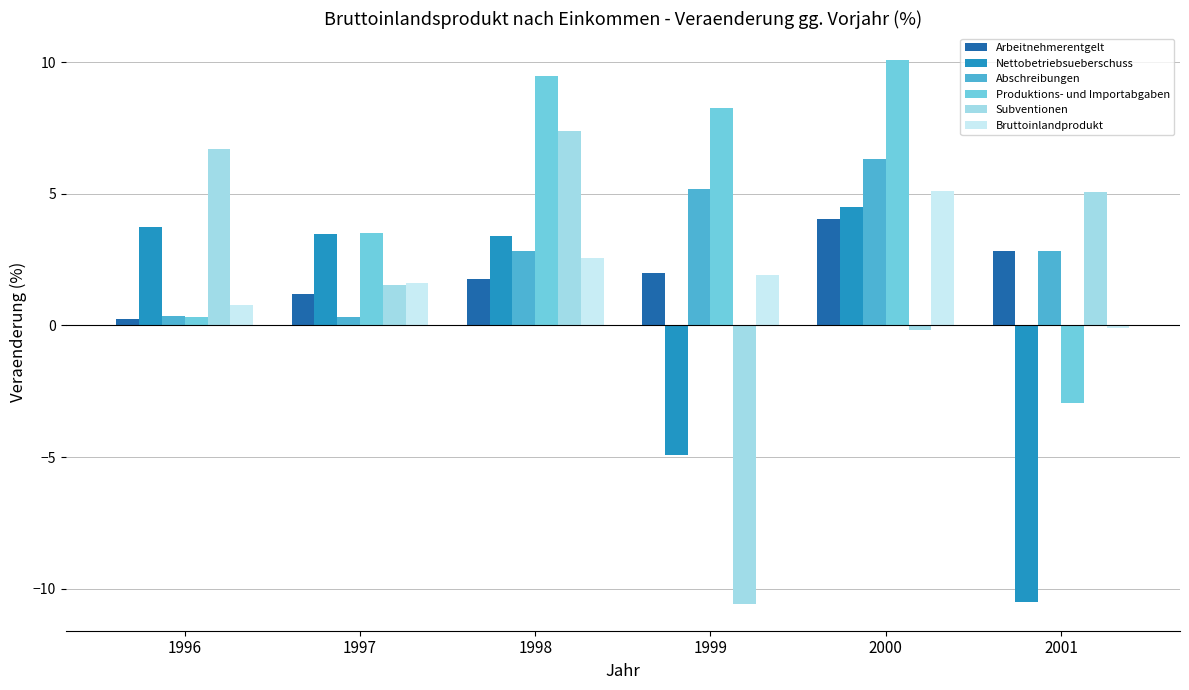

Is the value of Produktions- und Importabgaben at 1998 greater than the value of Subventionen at 2000?

Yes